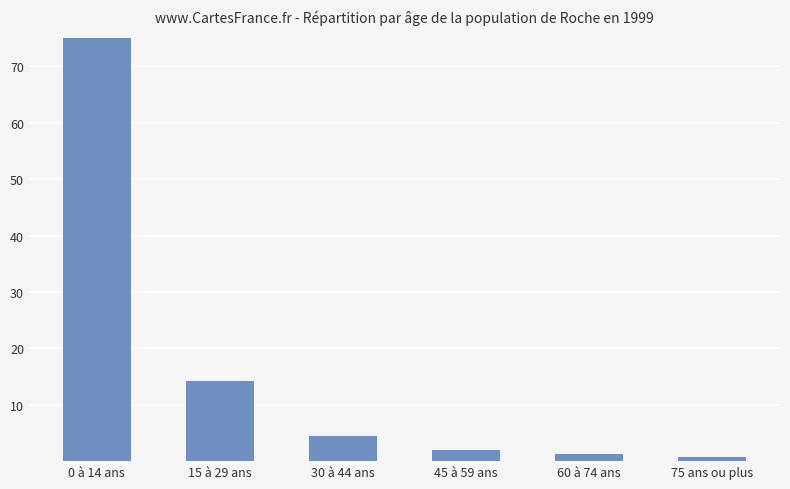

Rank the categories by value from lowest to highest.

75 ans ou plus, 60 à 74 ans, 45 à 59 ans, 30 à 44 ans, 15 à 29 ans, 0 à 14 ans